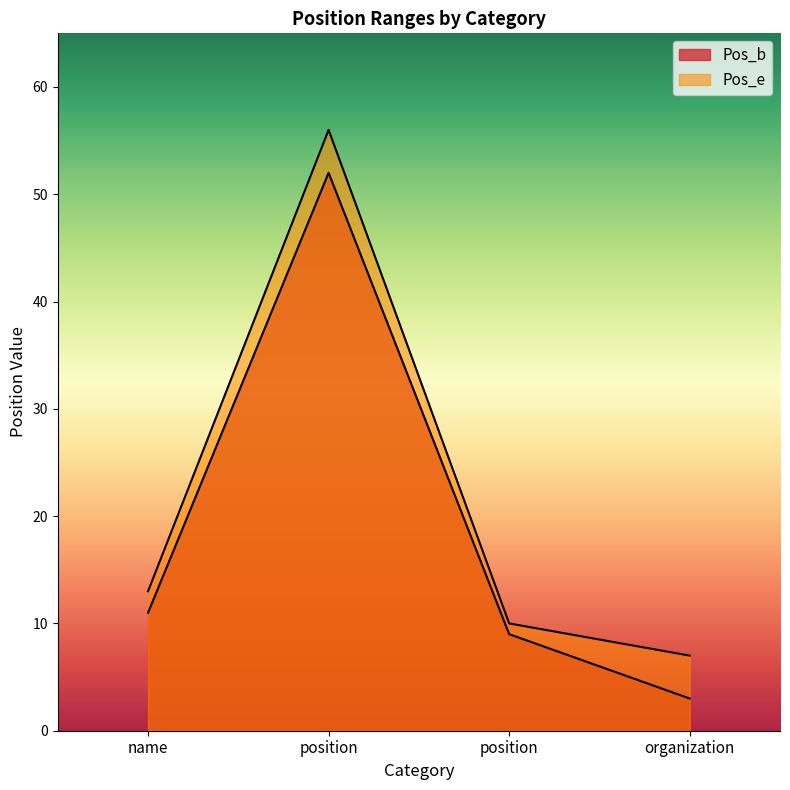

At which category is the sum across all series the highest?

position